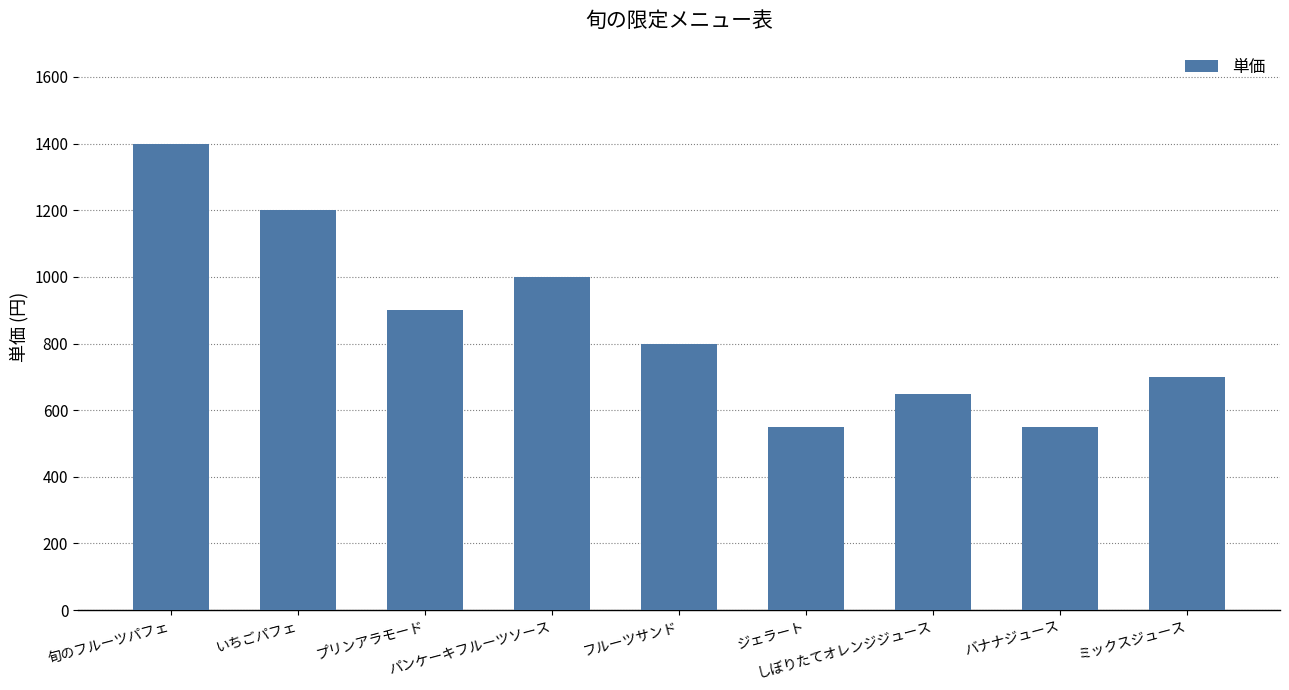

What is the difference between the values at しぼりたてオレンジジュース and フルーツサンド?

150